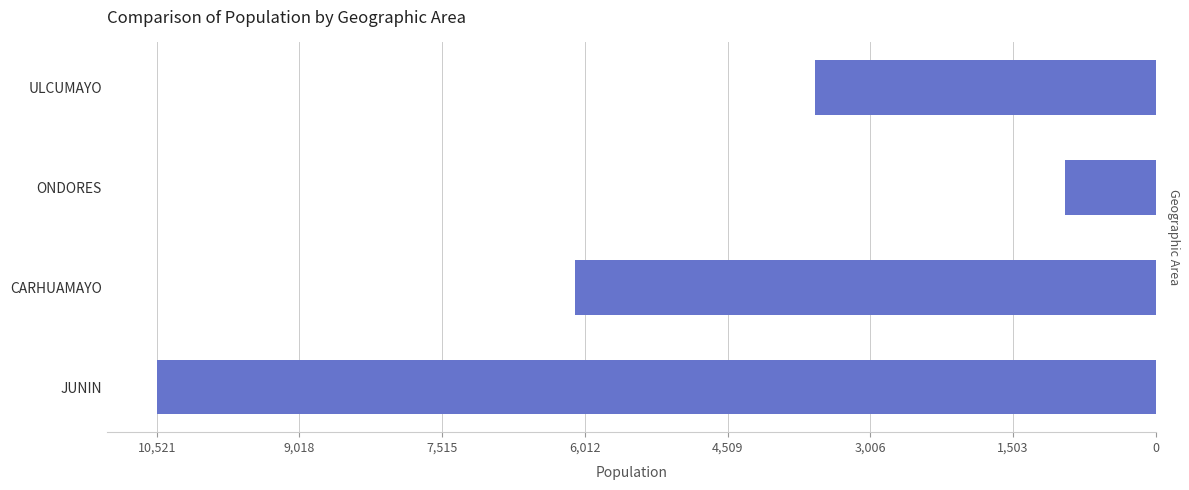

Are the bars grouped side by side (vs. stacked)?

No